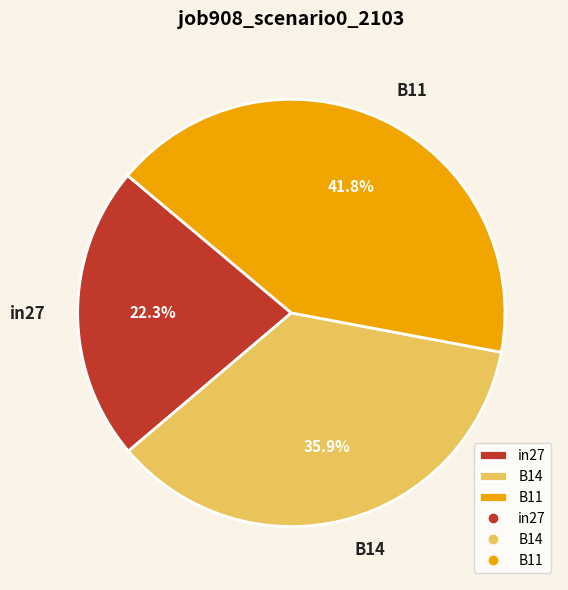

What percentage do B11 and in27 together represent?

64.1%